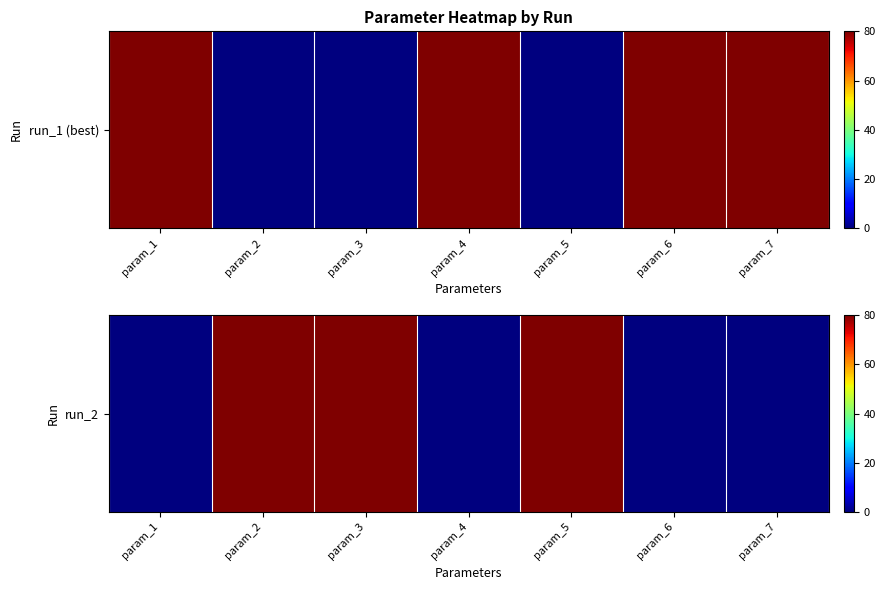

Which label corresponds to the largest value in the chart?

param_2